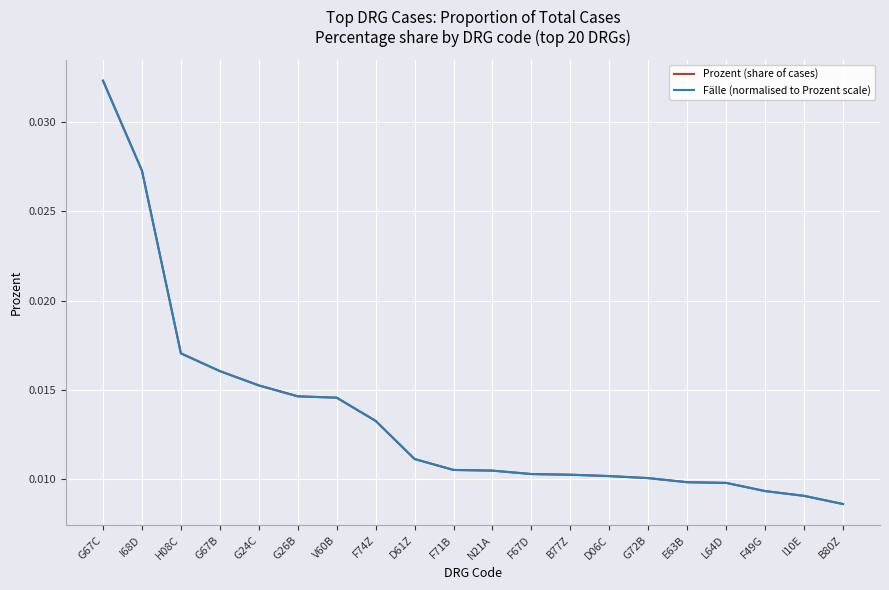

Does the chart have visible grid lines?

Yes